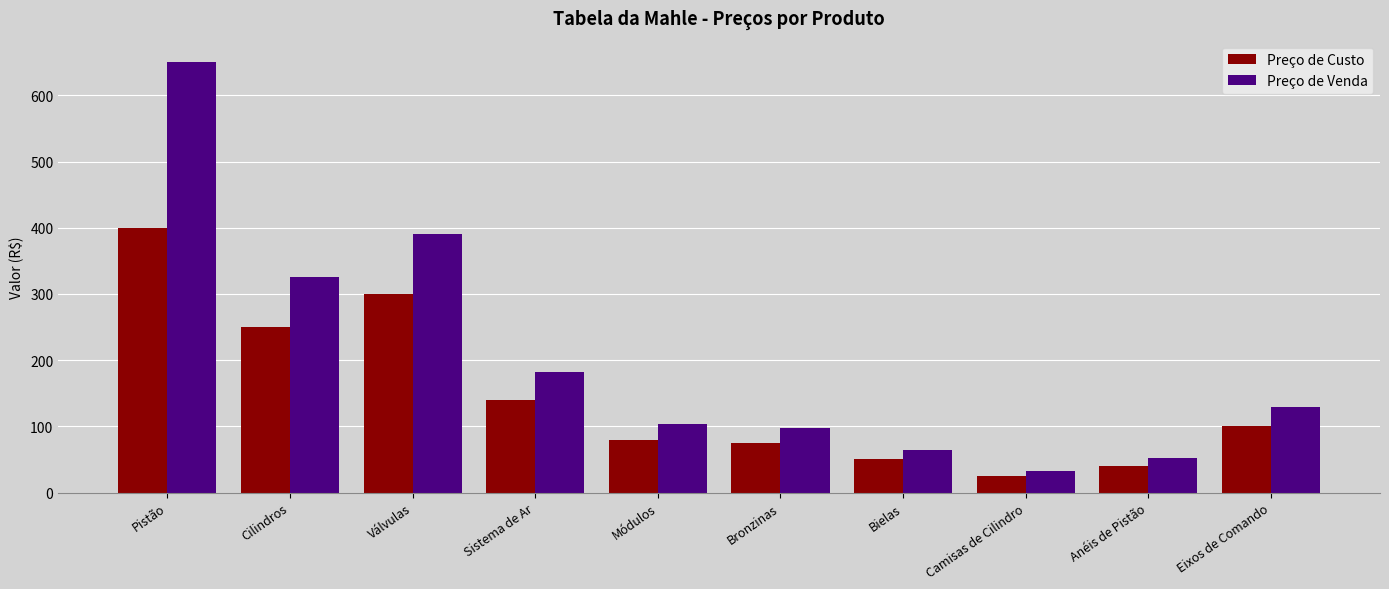

How many bars are there in each group?

2